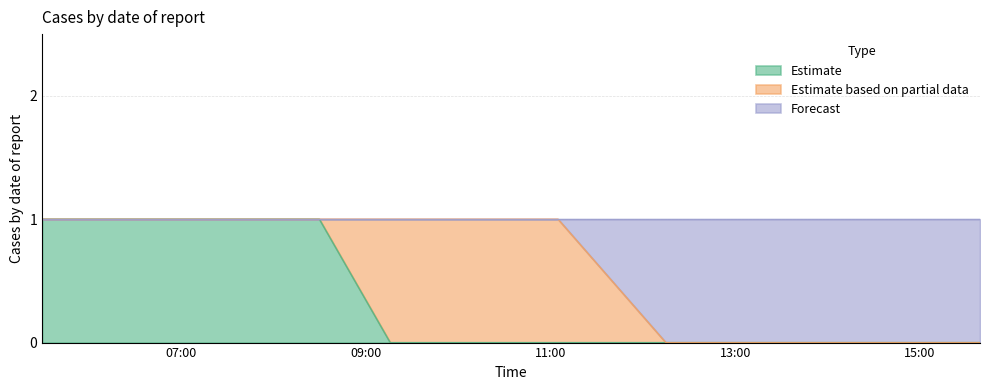

What are all the series names shown in the legend?

Estimate, Estimate based on partial data, Forecast